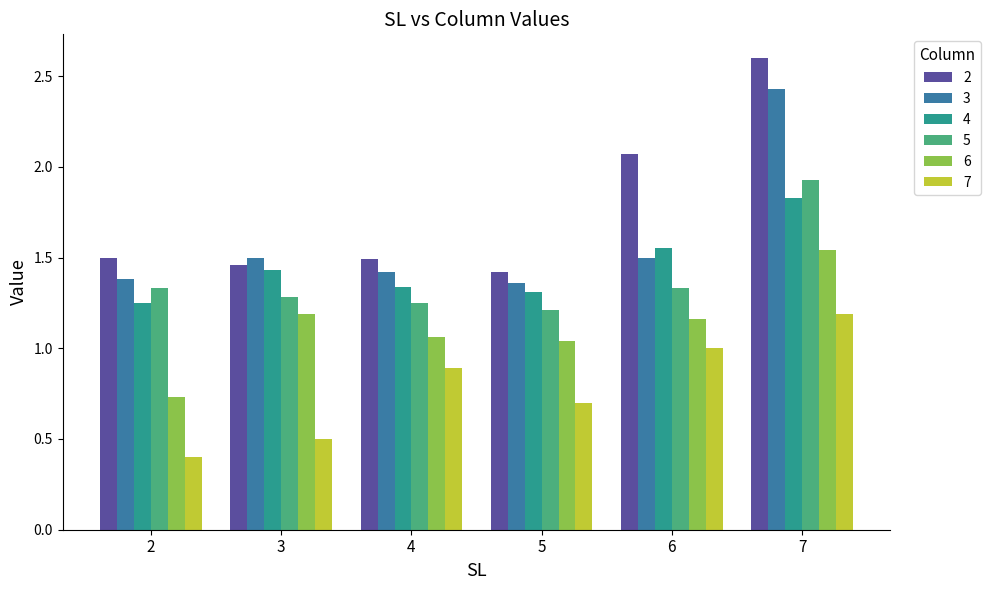

Which label corresponds to the largest value in the chart?

7